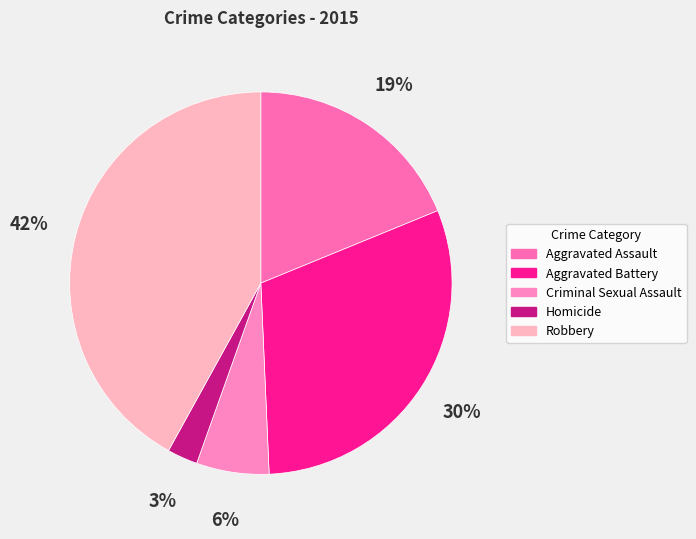

How many segments does this pie chart have?

5